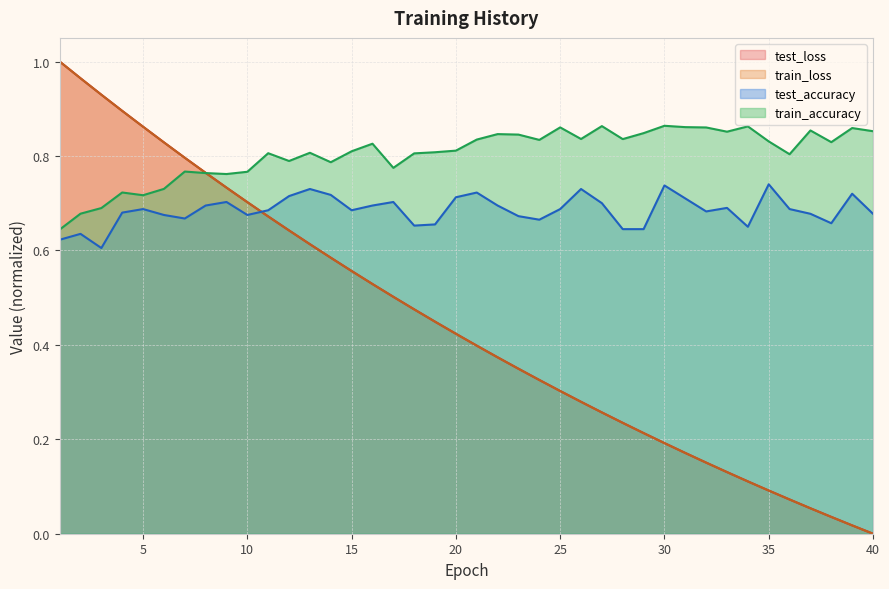

True or false: train_loss and test_accuracy intersect in this chart.

True